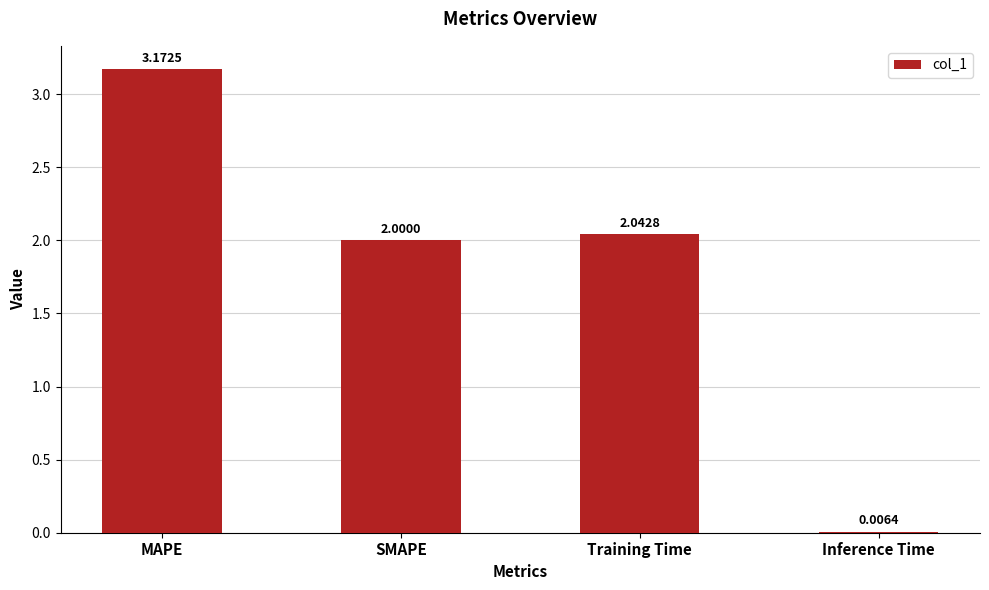

What is the sum of all values?

7.2